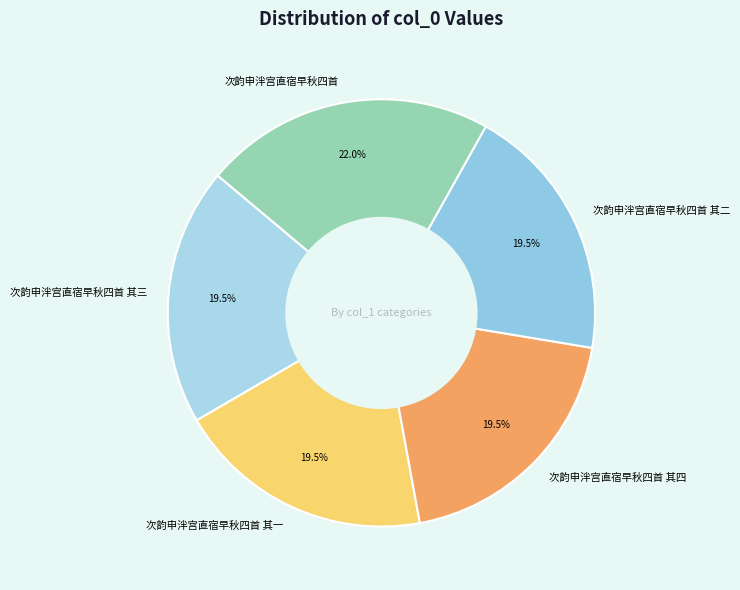

What is the total percentage of 次韵申泮宫直宿早秋四首 其三 and 次韵申泮宫直宿早秋四首 其四?

39.0%